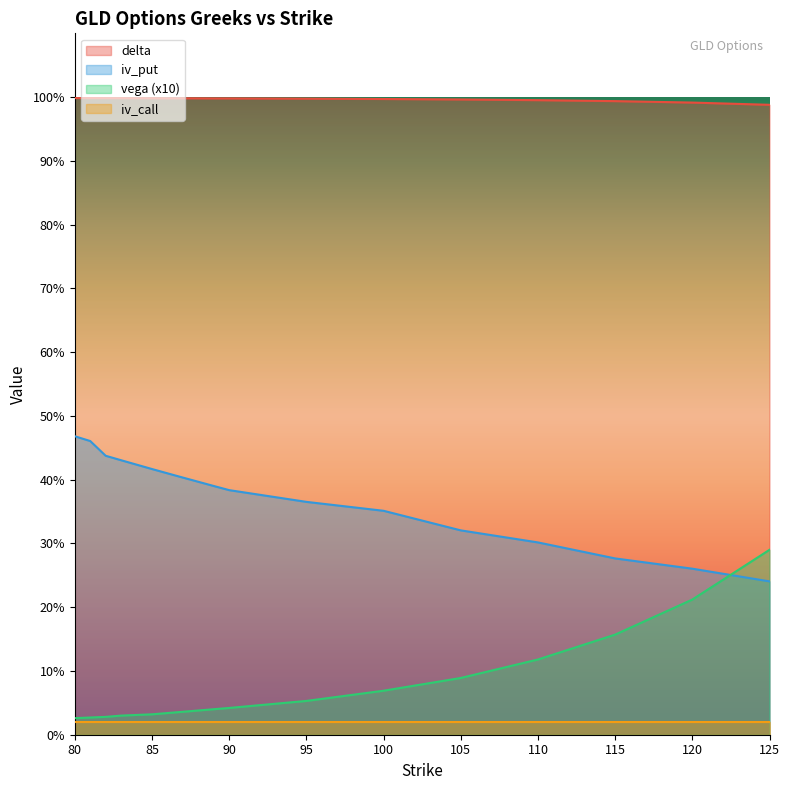

Rank the series by their maximum value, from lowest to highest.

iv_call, vega (x10), iv_put, delta